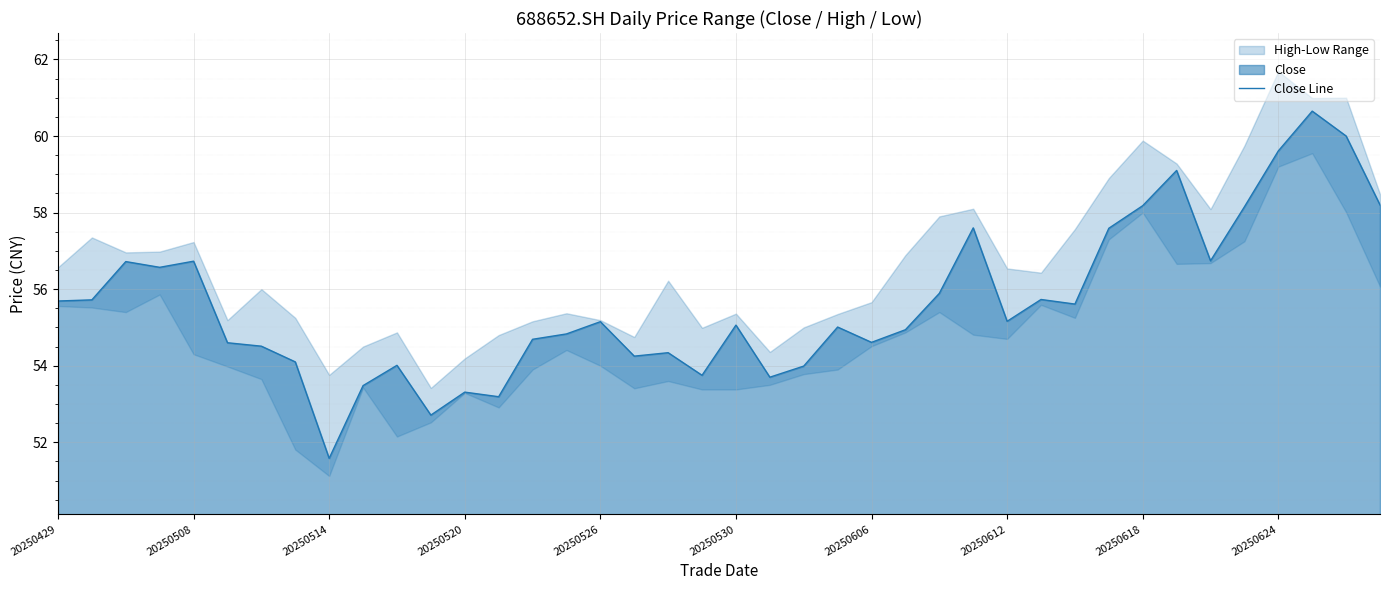

Is it true that Close Line equals 96.6 at 20250612?

False